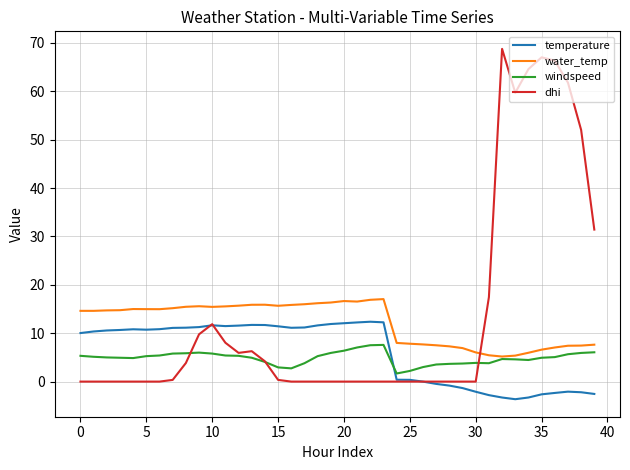

Which series has the largest range (max minus min)?

dhi